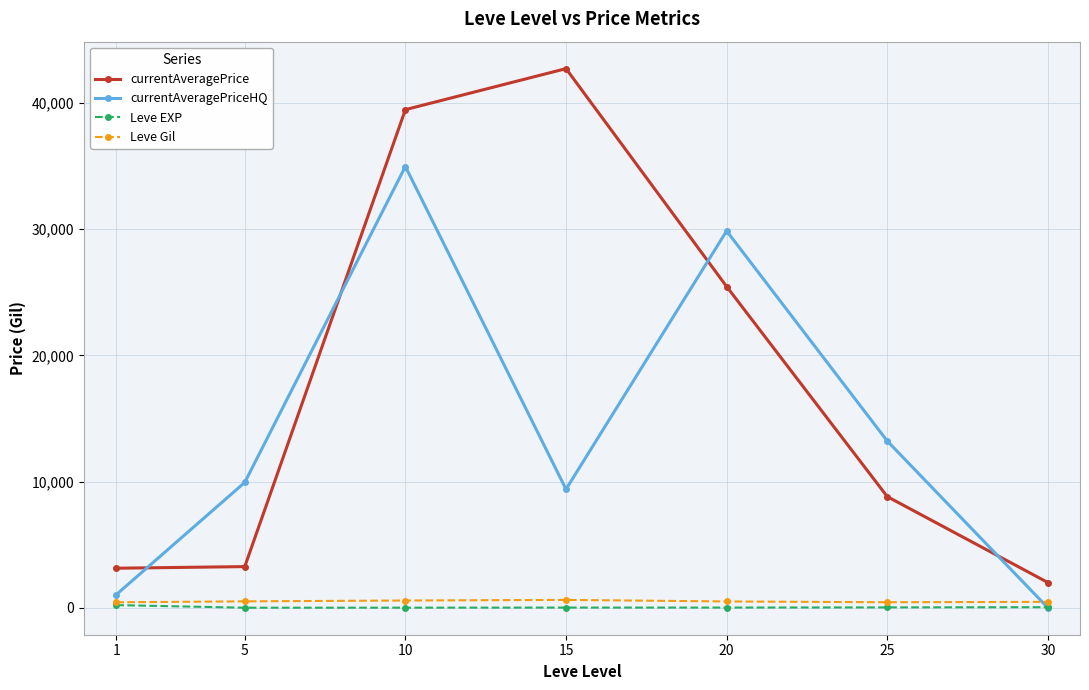

Where is currentAveragePrice nearest to the value 22357?

20